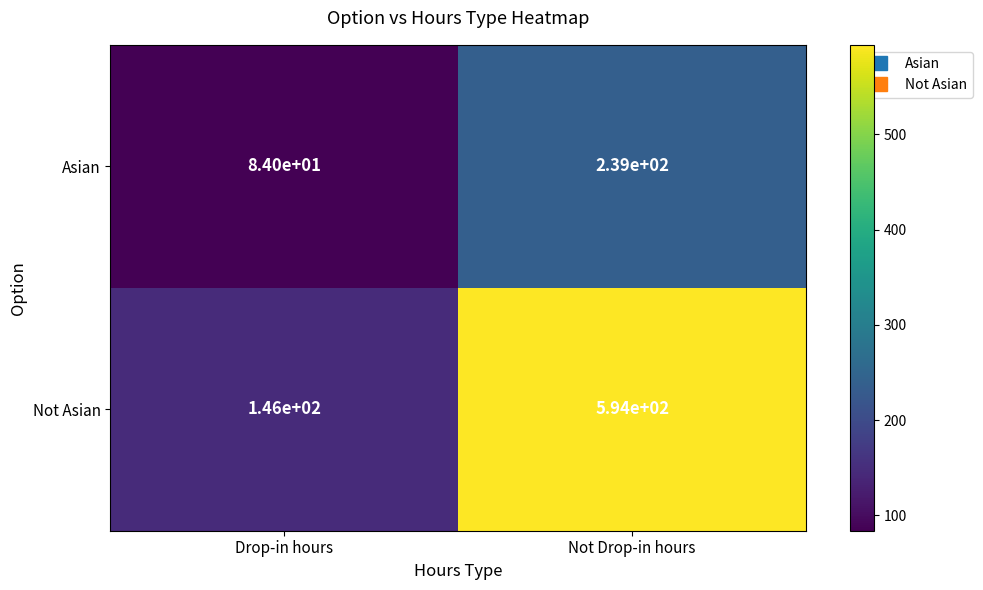

Which series changed the most between Drop-in hours and Not Drop-in hours?

Not Asian